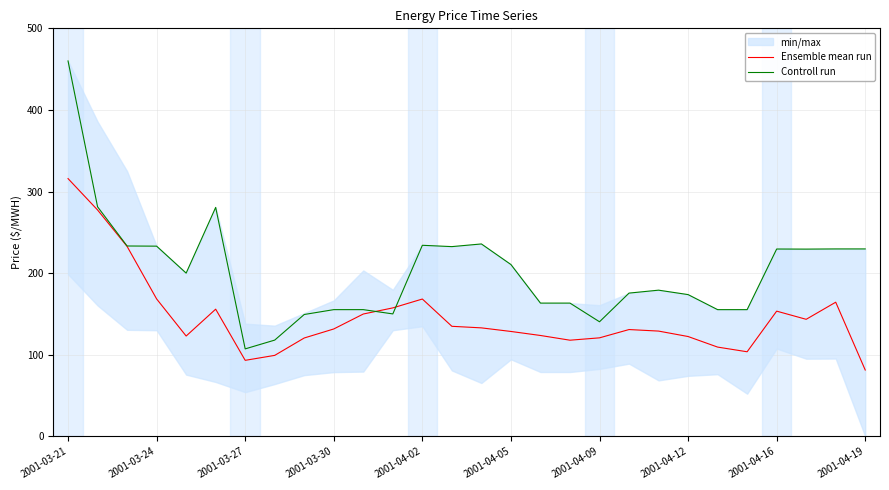

Which category has the lowest value in the Ensemble mean run series?

2001-04-19